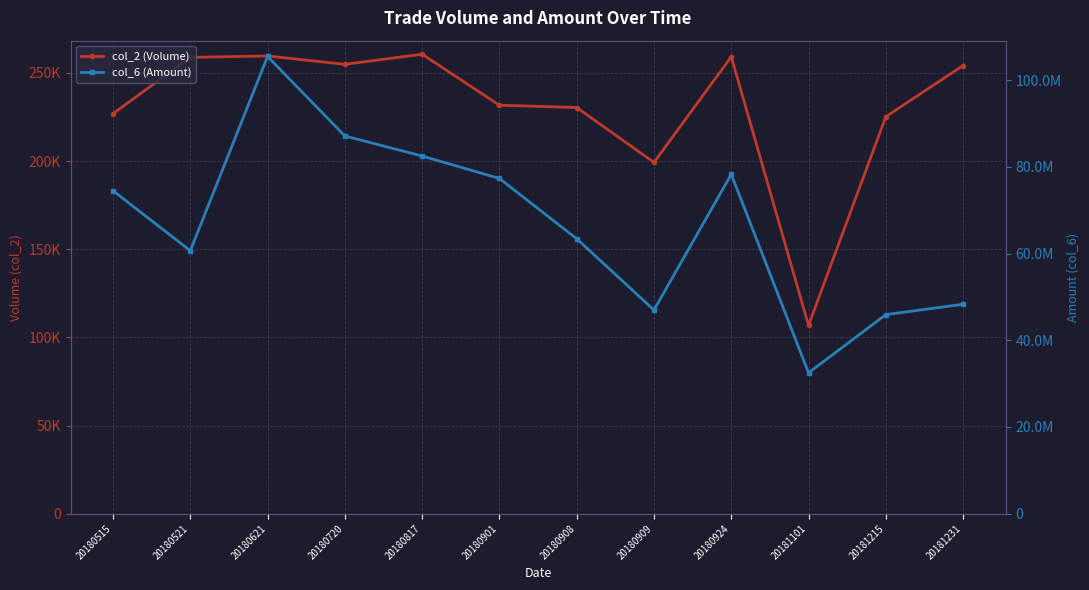

Rank the series by their average value, from lowest to highest.

col_2 (Volume), col_6 (Amount)